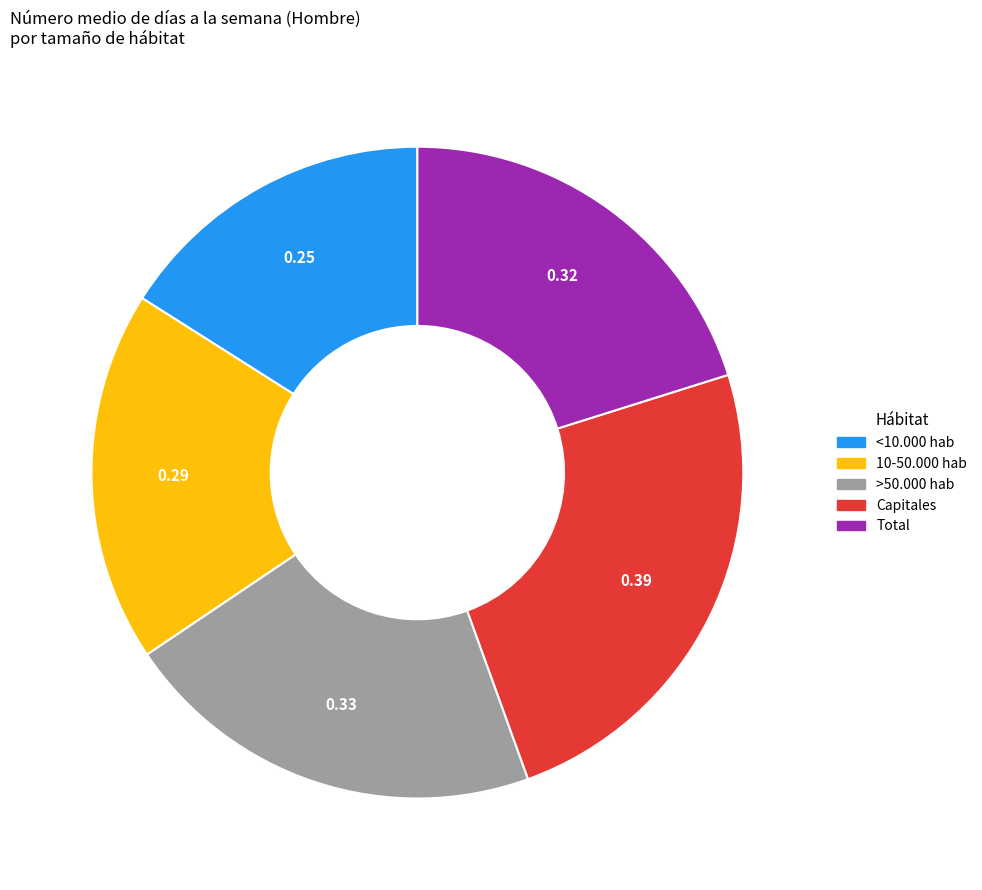

Rank the categories by value from highest to lowest.

Capitales, >50.000 hab, Total, 10-50.000 hab, <10.000 hab